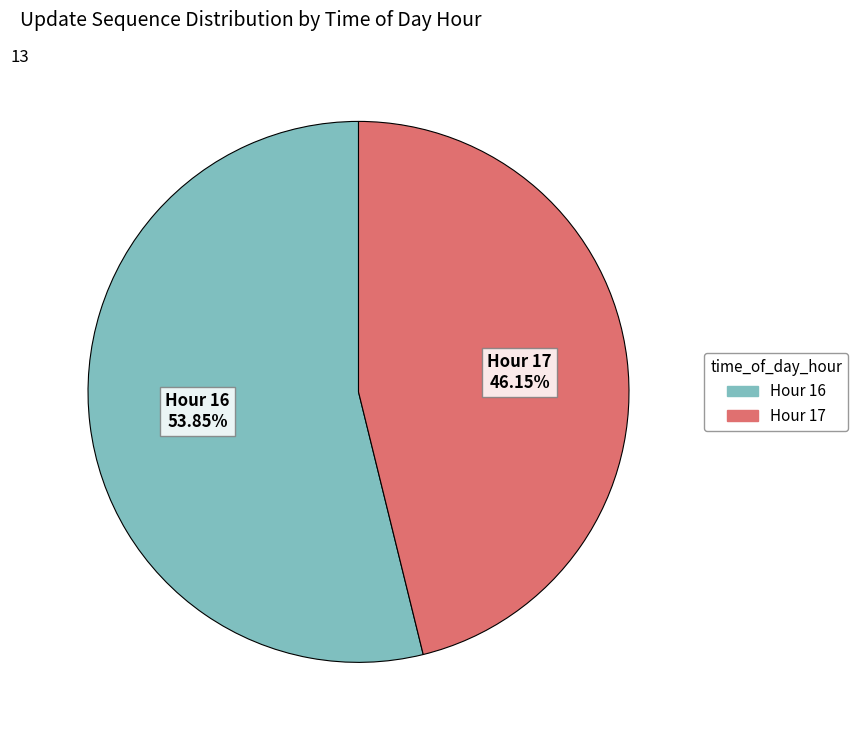

Is the sum of Hour 16 and Hour 17 greater than half?

Yes